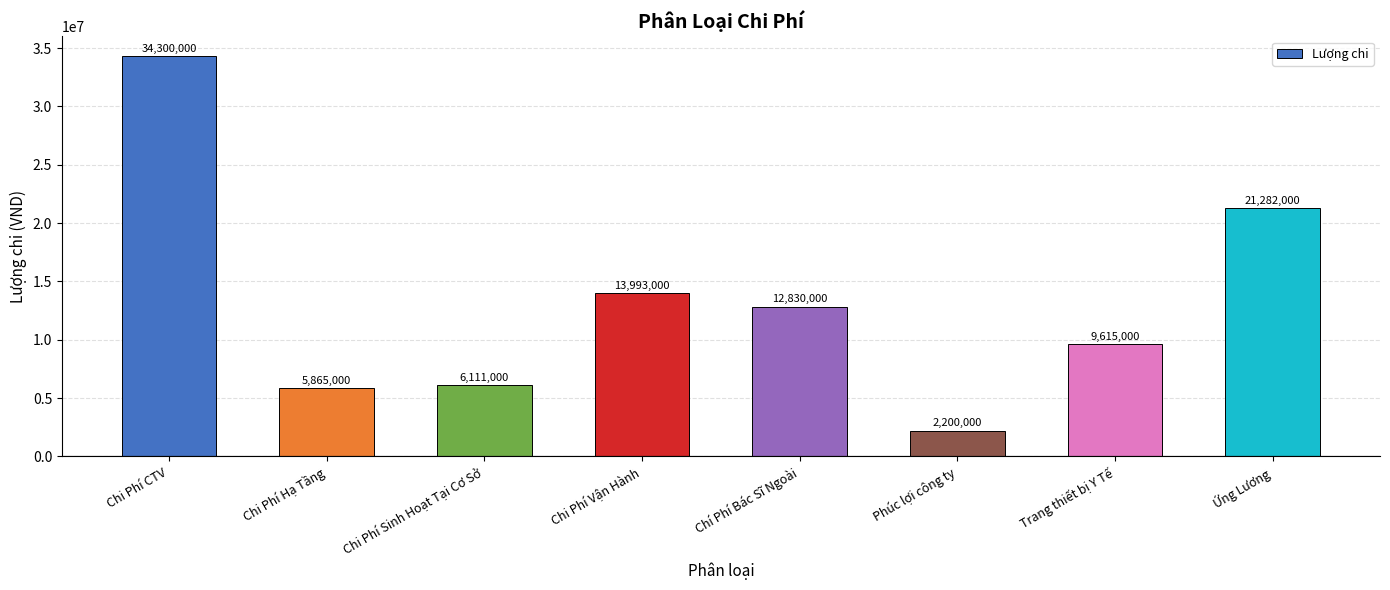

List the labels in order of value, smallest first.

Phúc lợi công ty, Chi Phí Hạ Tầng, Chi Phí Sinh Hoạt Tại Cơ Sở, Trang thiết bị Y Tế, Chí Phí Bác Sĩ Ngoài, Chi Phí Vận Hành, Ứng Lương, Chi Phí CTV